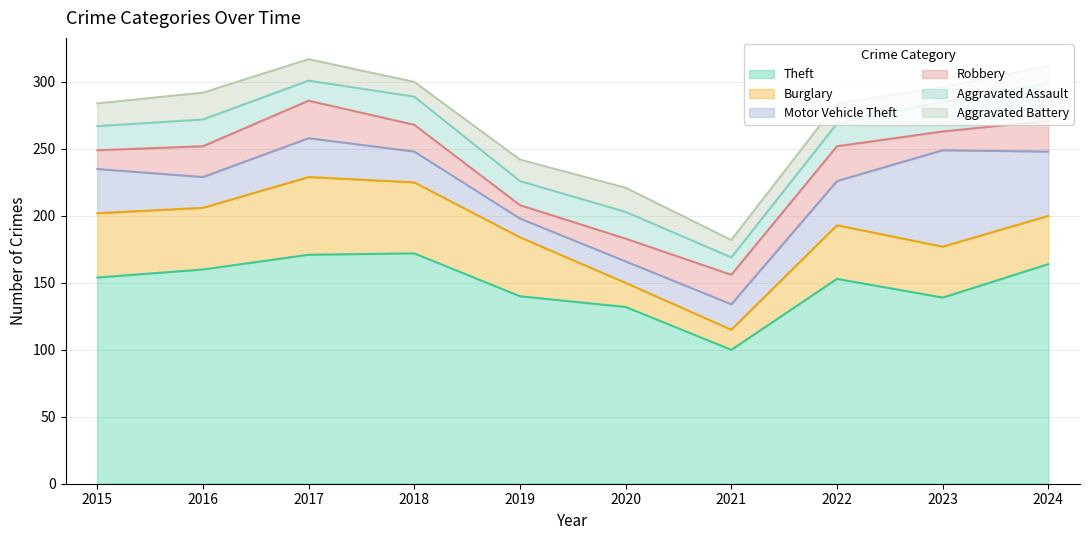

Between 2022 and 2016, which is larger?

2016